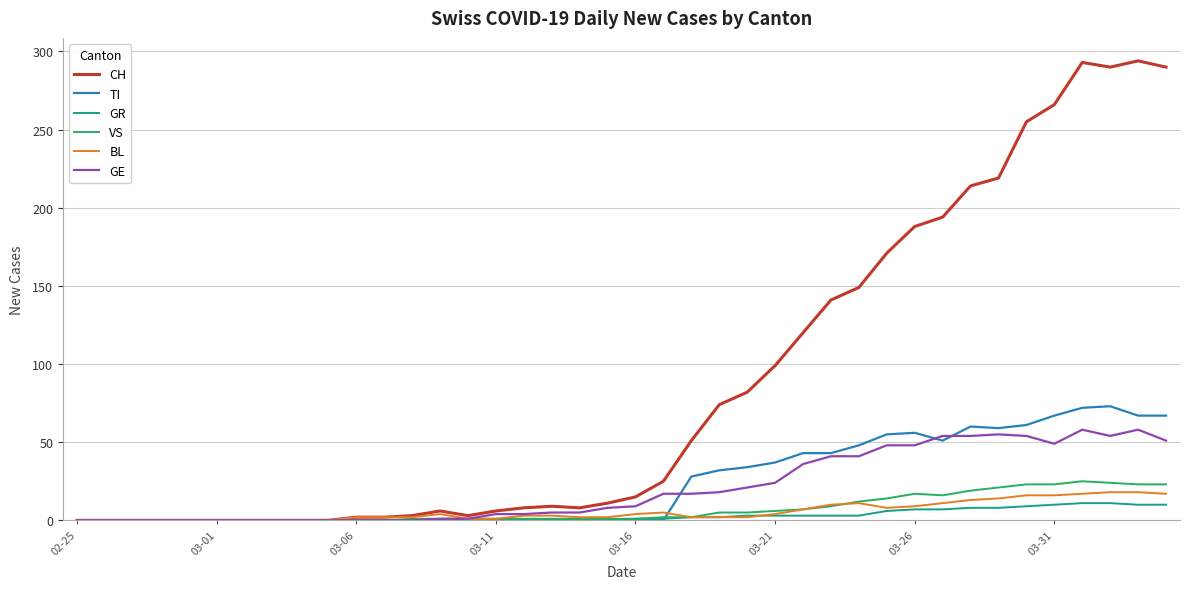

Which series has the largest range (max minus min)?

CH